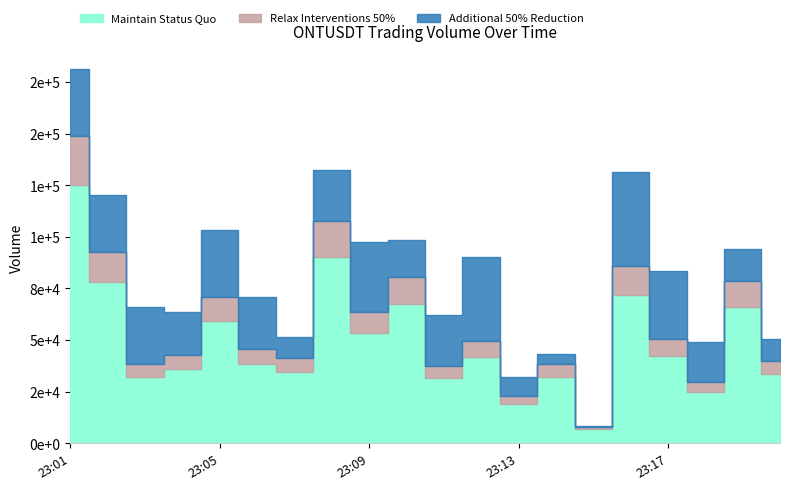

At how many categories does at least one series exceed 96038?

1